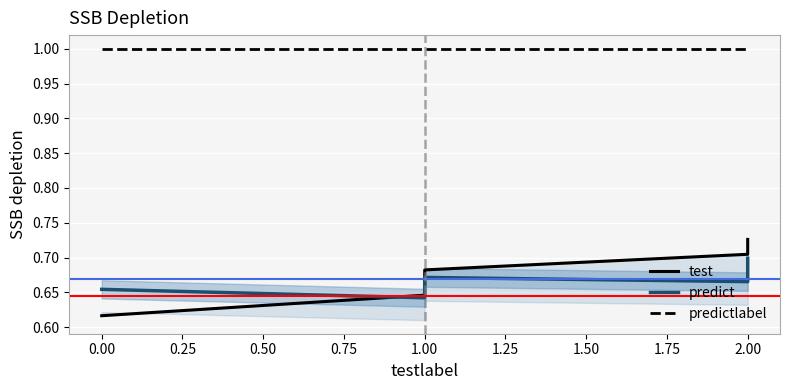

Reading left to right, list all the values displayed in this chart.

test: 0.6	0.6	0.7	0.7	0.7
predict: 0.7	0.6	0.7	0.7	0.7
predictlabel: 1.0	1.0	1.0	1.0	1.0